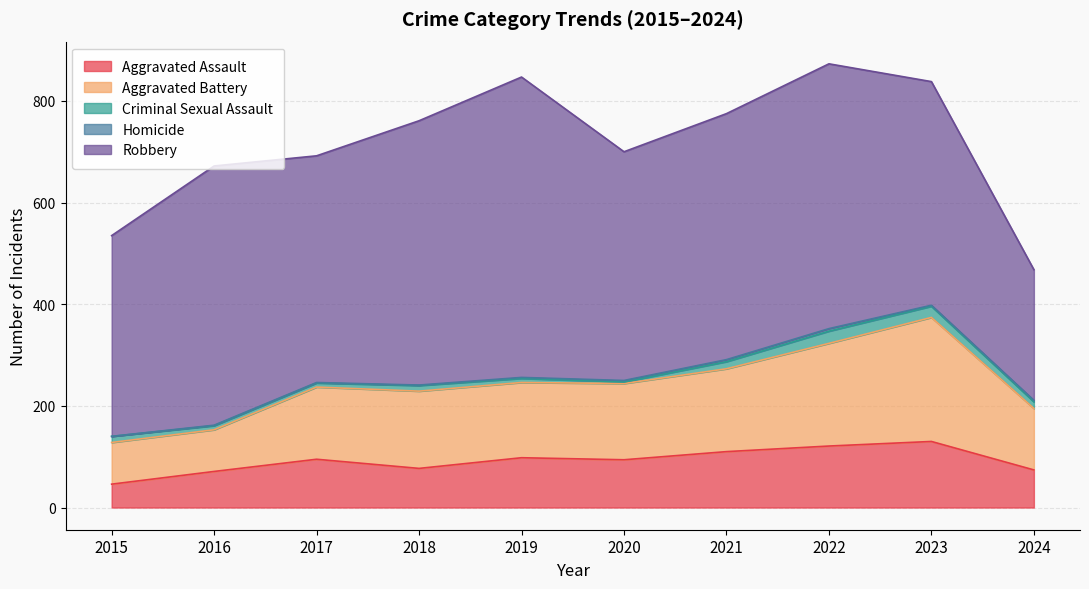

List the series in order of their peak value, highest first.

Robbery, Aggravated Battery, Aggravated Assault, Criminal Sexual Assault, Homicide